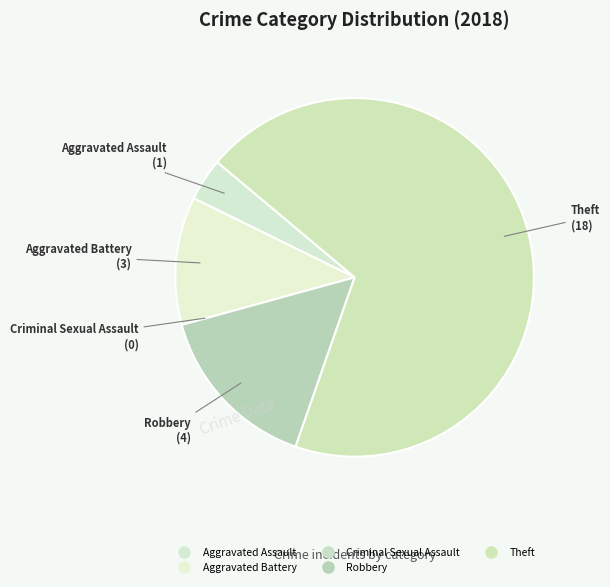

Rank the categories by value from lowest to highest.

Criminal Sexual Assault, Aggravated Assault, Aggravated Battery, Robbery, Theft